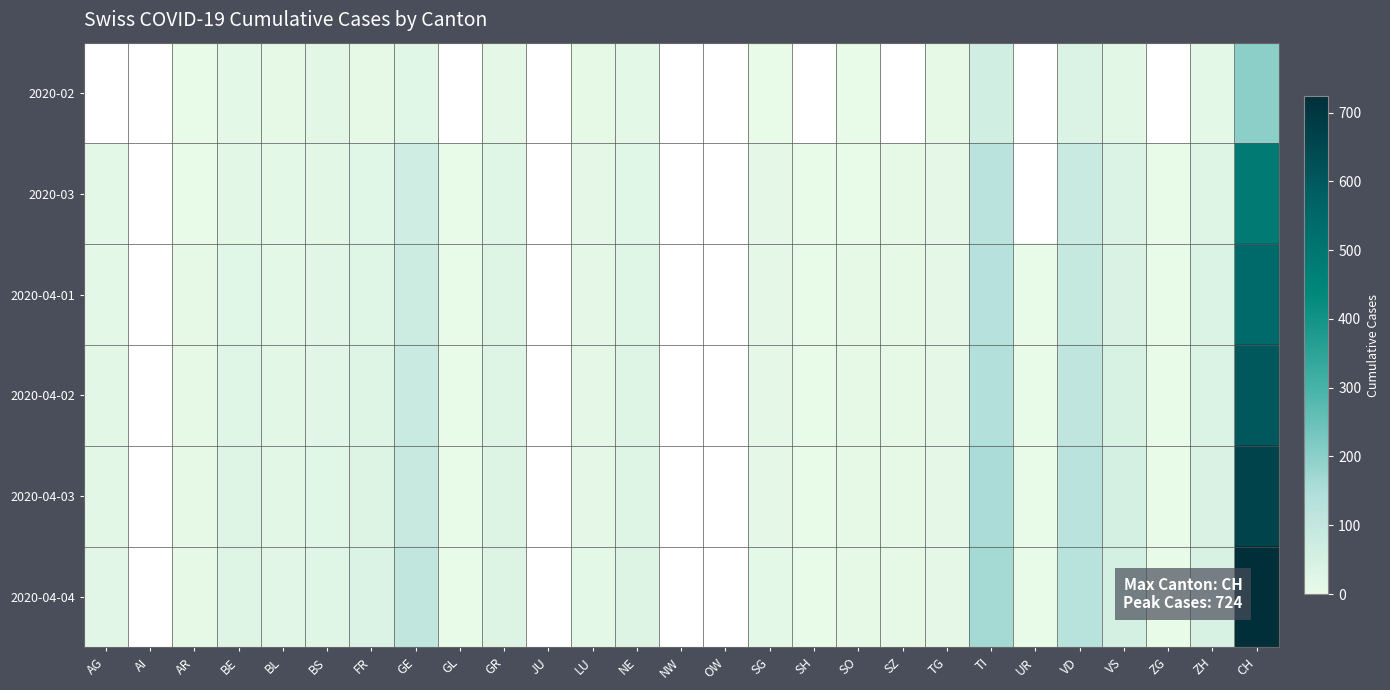

The 2020-04-03 series shows 2.0 at SO. True or false?

False